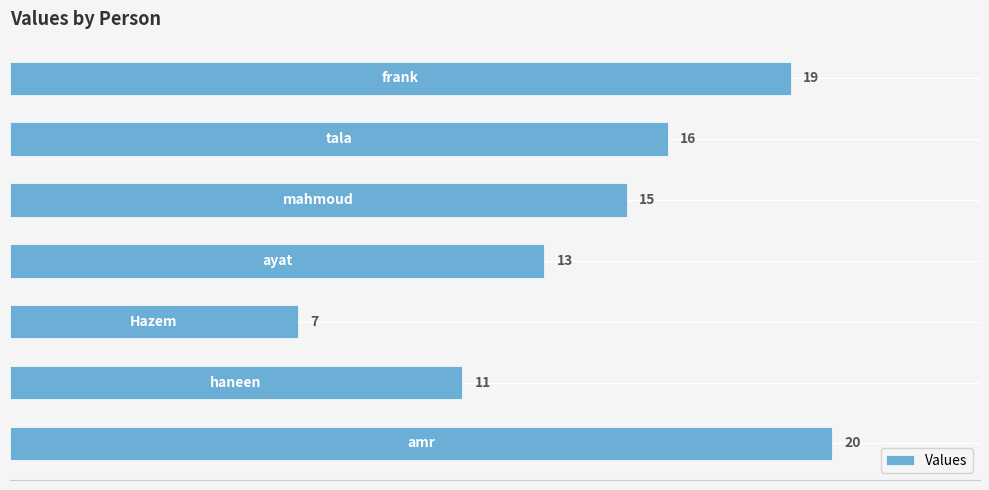

What is the minimum value shown in the chart?

7